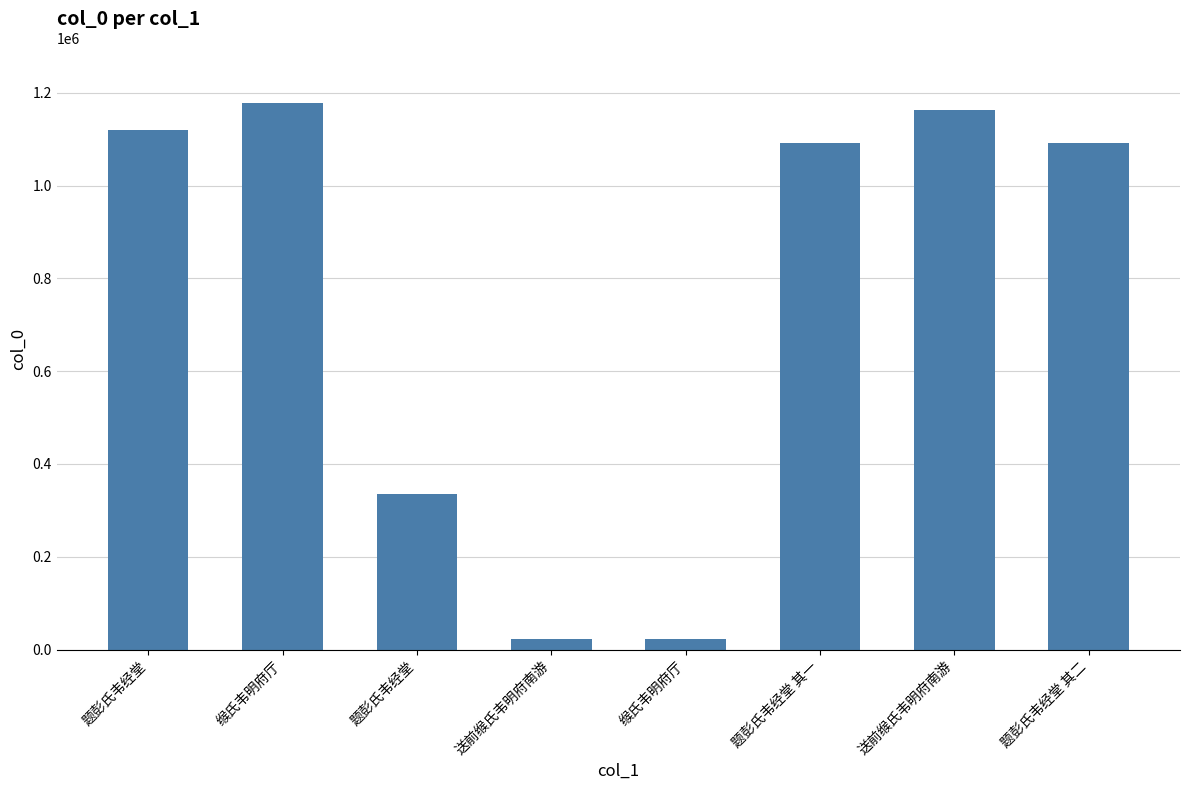

How many data points does each series have?

8